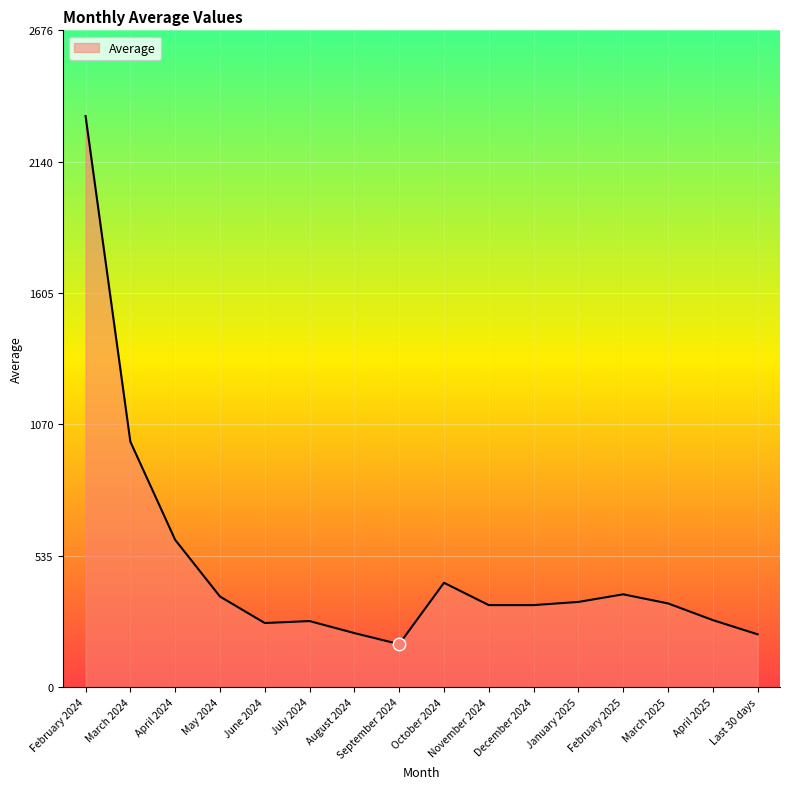

Which has a higher value, May 2024 or June 2024?

May 2024